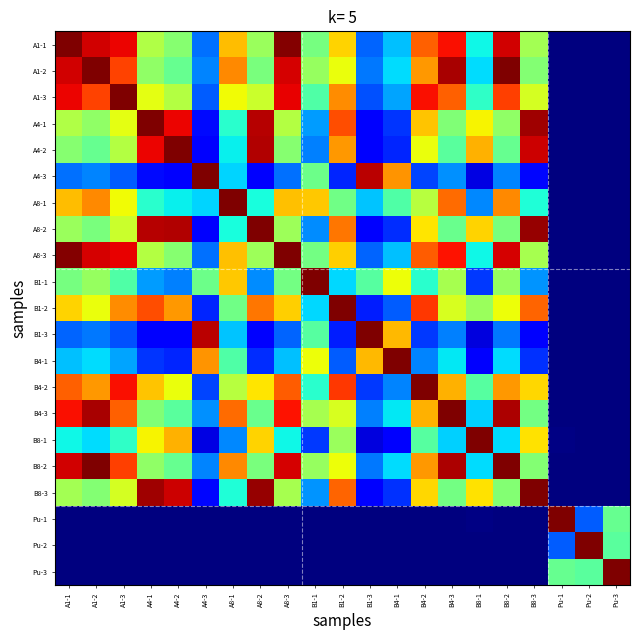

Reading left to right, list all the values displayed in this chart.

A1-1: A1-1=1.0	A1-2=0.9	A1-3=0.9	A4-1=0.6	A4-2=0.5	A4-3=0.2	A8-1=0.7	A8-2=0.5	A8-3=1.0	B1-1=0.5	B1-2=0.7	B1-3=0.2	B4-1=0.3	B4-2=0.8	B4-3=0.9	B8-1=0.4	B8-2=0.9	B8-3=0.6	Pu-1=0.0	Pu-2=0.0	Pu-3=0.0
A1-2: A1-1=0.9	A1-2=1.0	A1-3=0.8	A4-1=0.5	A4-2=0.5	A4-3=0.3	A8-1=0.8	A8-2=0.5	A8-3=0.9	B1-1=0.5	B1-2=0.6	B1-3=0.2	B4-1=0.3	B4-2=0.7	B4-3=1.0	B8-1=0.3	B8-2=1.0	B8-3=0.5	Pu-1=0.0	Pu-2=0.0	Pu-3=0.0
A1-3: A1-1=0.9	A1-2=0.8	A1-3=1.0	A4-1=0.6	A4-2=0.6	A4-3=0.2	A8-1=0.6	A8-2=0.6	A8-3=0.9	B1-1=0.4	B1-2=0.8	B1-3=0.2	B4-1=0.3	B4-2=0.9	B4-3=0.8	B8-1=0.4	B8-2=0.8	B8-3=0.6	Pu-1=0.0	Pu-2=0.0	Pu-3=0.0
A4-1: A1-1=0.6	A1-2=0.5	A1-3=0.6	A4-1=1.0	A4-2=0.9	A4-3=0.1	A8-1=0.4	A8-2=0.9	A8-3=0.6	B1-1=0.3	B1-2=0.8	B1-3=0.1	B4-1=0.2	B4-2=0.7	B4-3=0.5	B8-1=0.7	B8-2=0.5	B8-3=1.0	Pu-1=0.0	Pu-2=0.0	Pu-3=0.0
A4-2: A1-1=0.5	A1-2=0.5	A1-3=0.6	A4-1=0.9	A4-2=1.0	A4-3=0.1	A8-1=0.4	A8-2=1.0	A8-3=0.5	B1-1=0.3	B1-2=0.7	B1-3=0.1	B4-1=0.2	B4-2=0.6	B4-3=0.5	B8-1=0.7	B8-2=0.5	B8-3=0.9	Pu-1=0.0	Pu-2=0.0	Pu-3=0.0
A4-3: A1-1=0.2	A1-2=0.3	A1-3=0.2	A4-1=0.1	A4-2=0.1	A4-3=1.0	A8-1=0.3	A8-2=0.1	A8-3=0.2	B1-1=0.5	B1-2=0.2	B1-3=0.9	B4-1=0.8	B4-2=0.2	B4-3=0.3	B8-1=0.1	B8-2=0.3	B8-3=0.1	Pu-1=0.0	Pu-2=0.0	Pu-3=0.0
A8-1: A1-1=0.7	A1-2=0.8	A1-3=0.6	A4-1=0.4	A4-2=0.4	A4-3=0.3	A8-1=1.0	A8-2=0.4	A8-3=0.7	B1-1=0.7	B1-2=0.5	B1-3=0.3	B4-1=0.4	B4-2=0.6	B4-3=0.8	B8-1=0.3	B8-2=0.8	B8-3=0.4	Pu-1=0.0	Pu-2=0.0	Pu-3=0.0
A8-2: A1-1=0.5	A1-2=0.5	A1-3=0.6	A4-1=0.9	A4-2=1.0	A4-3=0.1	A8-1=0.4	A8-2=1.0	A8-3=0.5	B1-1=0.3	B1-2=0.8	B1-3=0.1	B4-1=0.2	B4-2=0.7	B4-3=0.5	B8-1=0.7	B8-2=0.5	B8-3=1.0	Pu-1=0.0	Pu-2=0.0	Pu-3=0.0
A8-3: A1-1=1.0	A1-2=0.9	A1-3=0.9	A4-1=0.6	A4-2=0.5	A4-3=0.2	A8-1=0.7	A8-2=0.5	A8-3=1.0	B1-1=0.5	B1-2=0.7	B1-3=0.2	B4-1=0.3	B4-2=0.8	B4-3=0.9	B8-1=0.4	B8-2=0.9	B8-3=0.6	Pu-1=0.0	Pu-2=0.0	Pu-3=0.0
B1-1: A1-1=0.5	A1-2=0.5	A1-3=0.4	A4-1=0.3	A4-2=0.3	A4-3=0.5	A8-1=0.7	A8-2=0.3	A8-3=0.5	B1-1=1.0	B1-2=0.3	B1-3=0.5	B4-1=0.6	B4-2=0.4	B4-3=0.6	B8-1=0.2	B8-2=0.5	B8-3=0.3	Pu-1=0.0	Pu-2=0.0	Pu-3=0.0
B1-2: A1-1=0.7	A1-2=0.6	A1-3=0.8	A4-1=0.8	A4-2=0.7	A4-3=0.2	A8-1=0.5	A8-2=0.8	A8-3=0.7	B1-1=0.3	B1-2=1.0	B1-3=0.2	B4-1=0.2	B4-2=0.9	B4-3=0.6	B8-1=0.5	B8-2=0.6	B8-3=0.8	Pu-1=0.0	Pu-2=0.0	Pu-3=0.0
B1-3: A1-1=0.2	A1-2=0.2	A1-3=0.2	A4-1=0.1	A4-2=0.1	A4-3=0.9	A8-1=0.3	A8-2=0.1	A8-3=0.2	B1-1=0.5	B1-2=0.2	B1-3=1.0	B4-1=0.7	B4-2=0.2	B4-3=0.3	B8-1=0.1	B8-2=0.2	B8-3=0.1	Pu-1=0.0	Pu-2=0.0	Pu-3=0.0
B4-1: A1-1=0.3	A1-2=0.3	A1-3=0.3	A4-1=0.2	A4-2=0.2	A4-3=0.8	A8-1=0.4	A8-2=0.2	A8-3=0.3	B1-1=0.6	B1-2=0.2	B1-3=0.7	B4-1=1.0	B4-2=0.3	B4-3=0.4	B8-1=0.1	B8-2=0.3	B8-3=0.2	Pu-1=0.0	Pu-2=0.0	Pu-3=0.0
B4-2: A1-1=0.8	A1-2=0.7	A1-3=0.9	A4-1=0.7	A4-2=0.6	A4-3=0.2	A8-1=0.6	A8-2=0.7	A8-3=0.8	B1-1=0.4	B1-2=0.9	B1-3=0.2	B4-1=0.3	B4-2=1.0	B4-3=0.7	B8-1=0.5	B8-2=0.7	B8-3=0.7	Pu-1=0.0	Pu-2=0.0	Pu-3=0.0
B4-3: A1-1=0.9	A1-2=1.0	A1-3=0.8	A4-1=0.5	A4-2=0.5	A4-3=0.3	A8-1=0.8	A8-2=0.5	A8-3=0.9	B1-1=0.6	B1-2=0.6	B1-3=0.3	B4-1=0.4	B4-2=0.7	B4-3=1.0	B8-1=0.3	B8-2=1.0	B8-3=0.5	Pu-1=0.0	Pu-2=0.0	Pu-3=0.0
B8-1: A1-1=0.4	A1-2=0.3	A1-3=0.4	A4-1=0.7	A4-2=0.7	A4-3=0.1	A8-1=0.3	A8-2=0.7	A8-3=0.4	B1-1=0.2	B1-2=0.5	B1-3=0.1	B4-1=0.1	B4-2=0.5	B4-3=0.3	B8-1=1.0	B8-2=0.3	B8-3=0.7	Pu-1=0.0	Pu-2=0.0	Pu-3=0.0
B8-2: A1-1=0.9	A1-2=1.0	A1-3=0.8	A4-1=0.5	A4-2=0.5	A4-3=0.3	A8-1=0.8	A8-2=0.5	A8-3=0.9	B1-1=0.5	B1-2=0.6	B1-3=0.2	B4-1=0.3	B4-2=0.7	B4-3=1.0	B8-1=0.3	B8-2=1.0	B8-3=0.5	Pu-1=0.0	Pu-2=0.0	Pu-3=0.0
B8-3: A1-1=0.6	A1-2=0.5	A1-3=0.6	A4-1=1.0	A4-2=0.9	A4-3=0.1	A8-1=0.4	A8-2=1.0	A8-3=0.6	B1-1=0.3	B1-2=0.8	B1-3=0.1	B4-1=0.2	B4-2=0.7	B4-3=0.5	B8-1=0.7	B8-2=0.5	B8-3=1.0	Pu-1=0.0	Pu-2=0.0	Pu-3=0.0
Pu-1: A1-1=0.0	A1-2=0.0	A1-3=0.0	A4-1=0.0	A4-2=0.0	A4-3=0.0	A8-1=0.0	A8-2=0.0	A8-3=0.0	B1-1=0.0	B1-2=0.0	B1-3=0.0	B4-1=0.0	B4-2=0.0	B4-3=0.0	B8-1=0.0	B8-2=0.0	B8-3=0.0	Pu-1=1.0	Pu-2=0.2	Pu-3=0.5
Pu-2: A1-1=0.0	A1-2=0.0	A1-3=0.0	A4-1=0.0	A4-2=0.0	A4-3=0.0	A8-1=0.0	A8-2=0.0	A8-3=0.0	B1-1=0.0	B1-2=0.0	B1-3=0.0	B4-1=0.0	B4-2=0.0	B4-3=0.0	B8-1=0.0	B8-2=0.0	B8-3=0.0	Pu-1=0.2	Pu-2=1.0	Pu-3=0.5
Pu-3: A1-1=0.0	A1-2=0.0	A1-3=0.0	A4-1=0.0	A4-2=0.0	A4-3=0.0	A8-1=0.0	A8-2=0.0	A8-3=0.0	B1-1=0.0	B1-2=0.0	B1-3=0.0	B4-1=0.0	B4-2=0.0	B4-3=0.0	B8-1=0.0	B8-2=0.0	B8-3=0.0	Pu-1=0.5	Pu-2=0.5	Pu-3=1.0